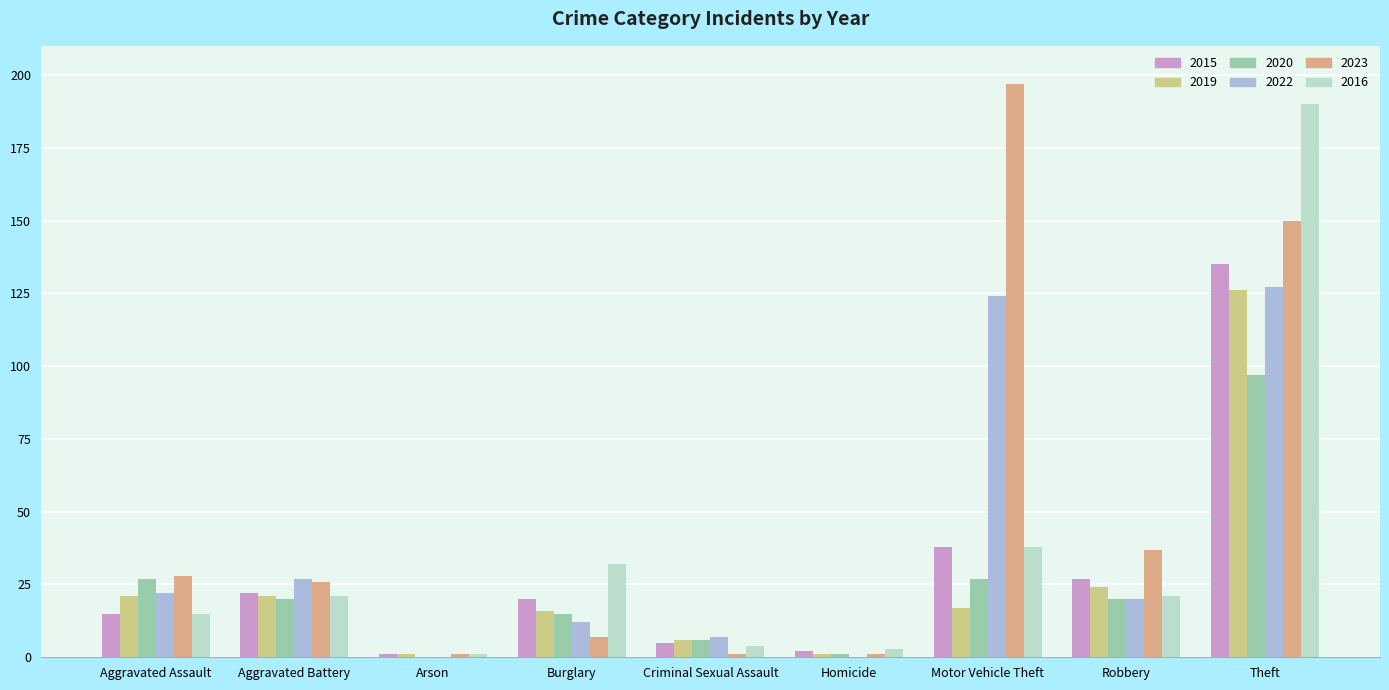

What position from the left is Theft?

9